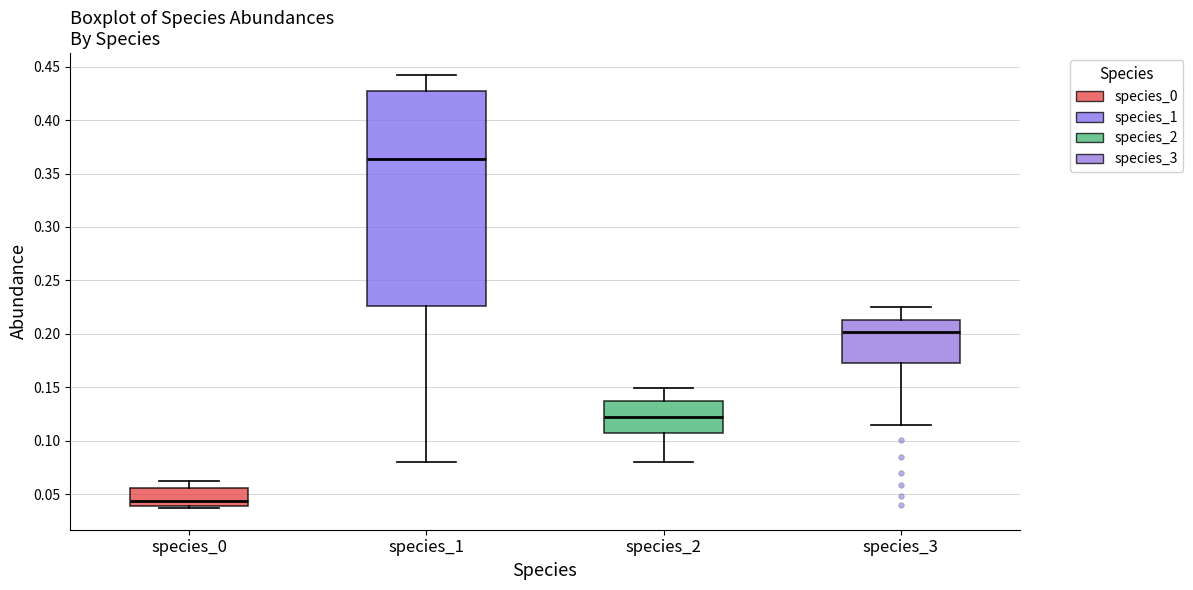

Comparing the boxes themselves (not the whiskers), which one is the tallest?

species_1